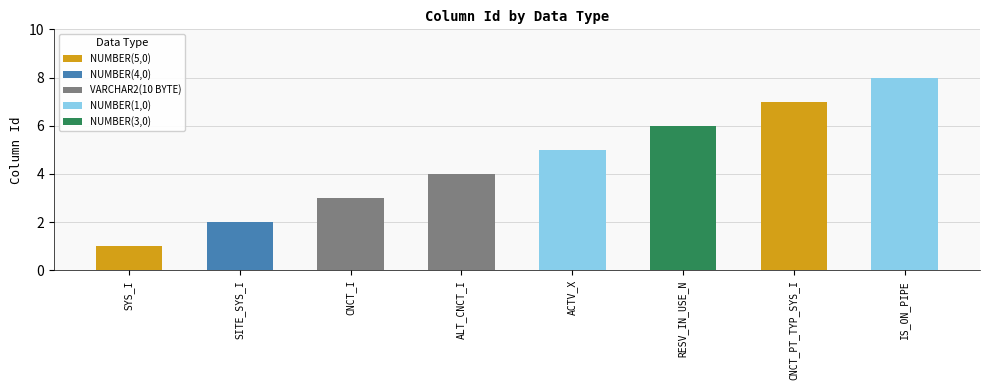

At how many categories does at least one series exceed 1?

7